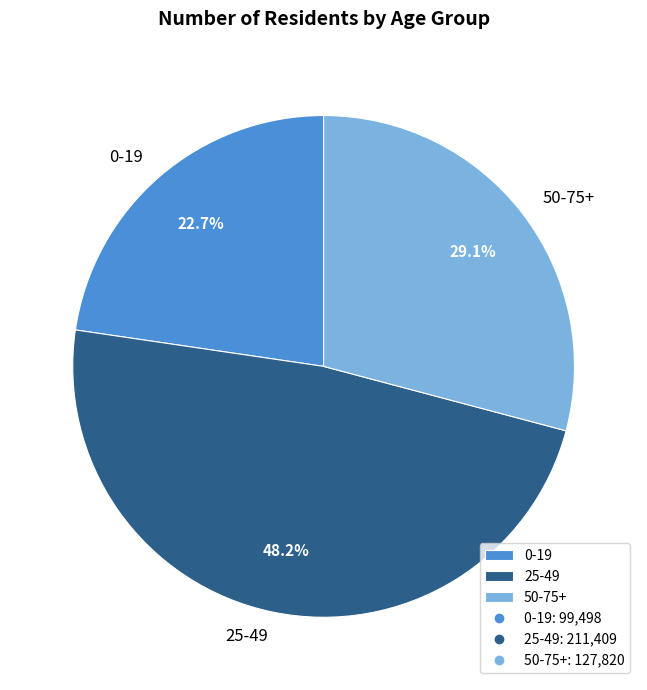

To the nearest percent, what portion does 0-19 represent?

23%